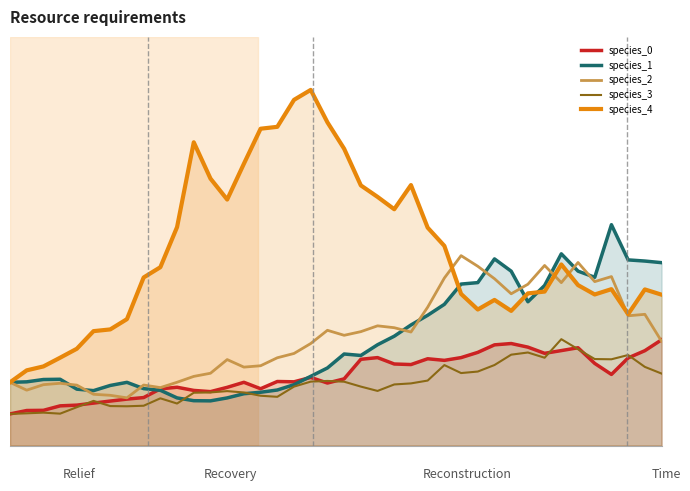

What is the value of the species_1 point at the 4th from the left?

0.1